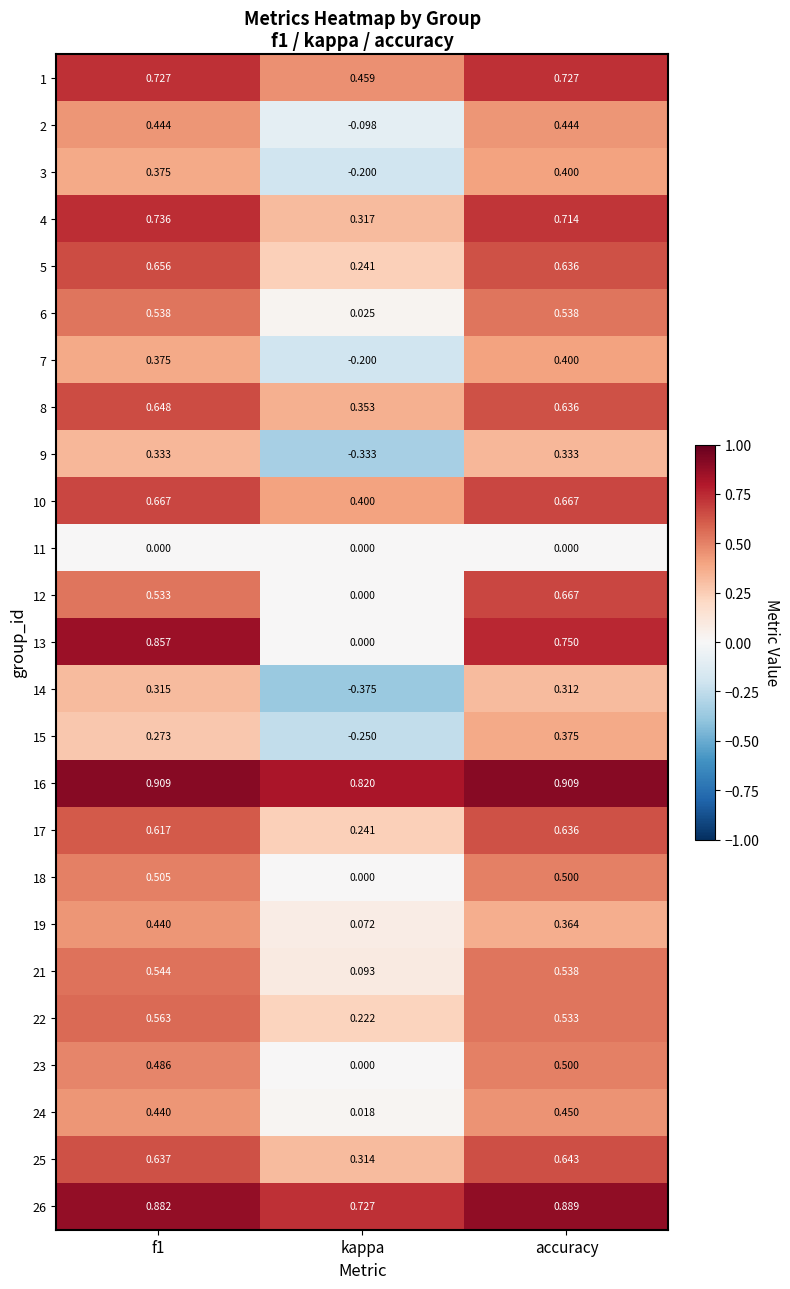

Which series has the largest range (max minus min)?

13